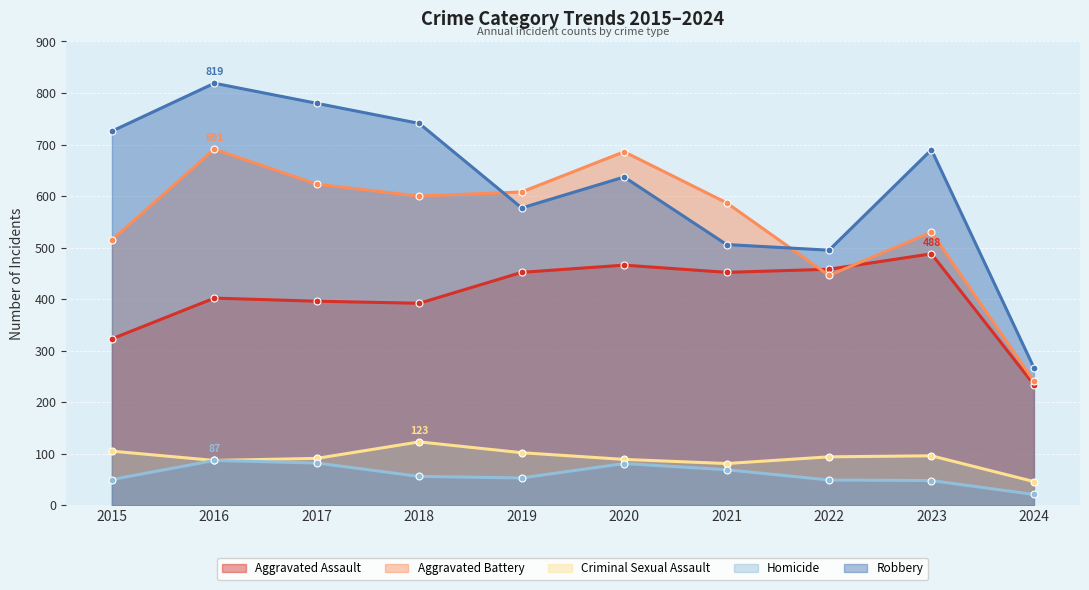

How many times do Aggravated Battery and Aggravated Assault cross each other?

2